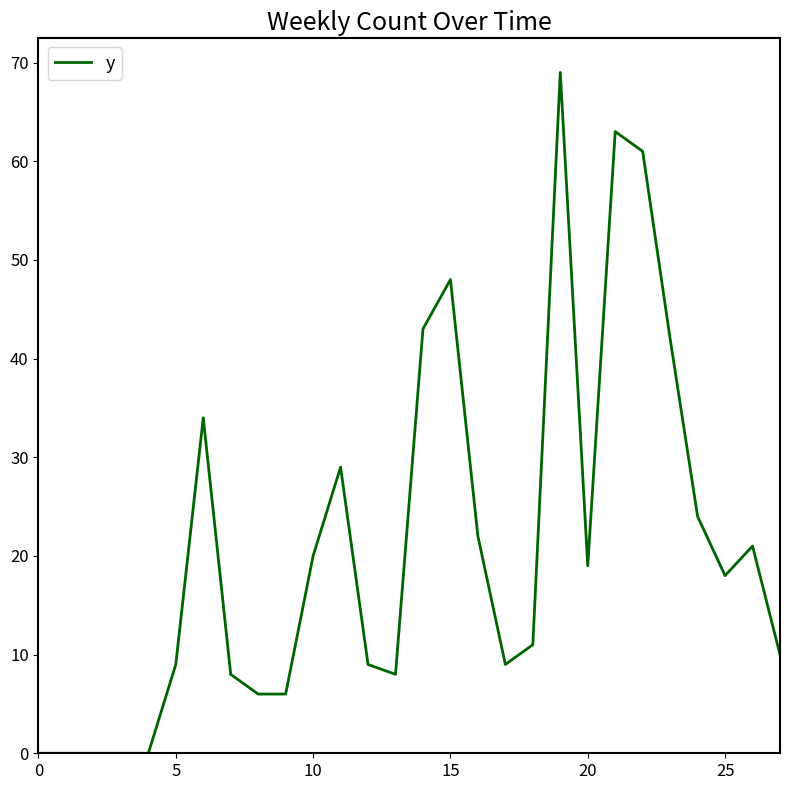

What is the maximum value shown in the chart?

69